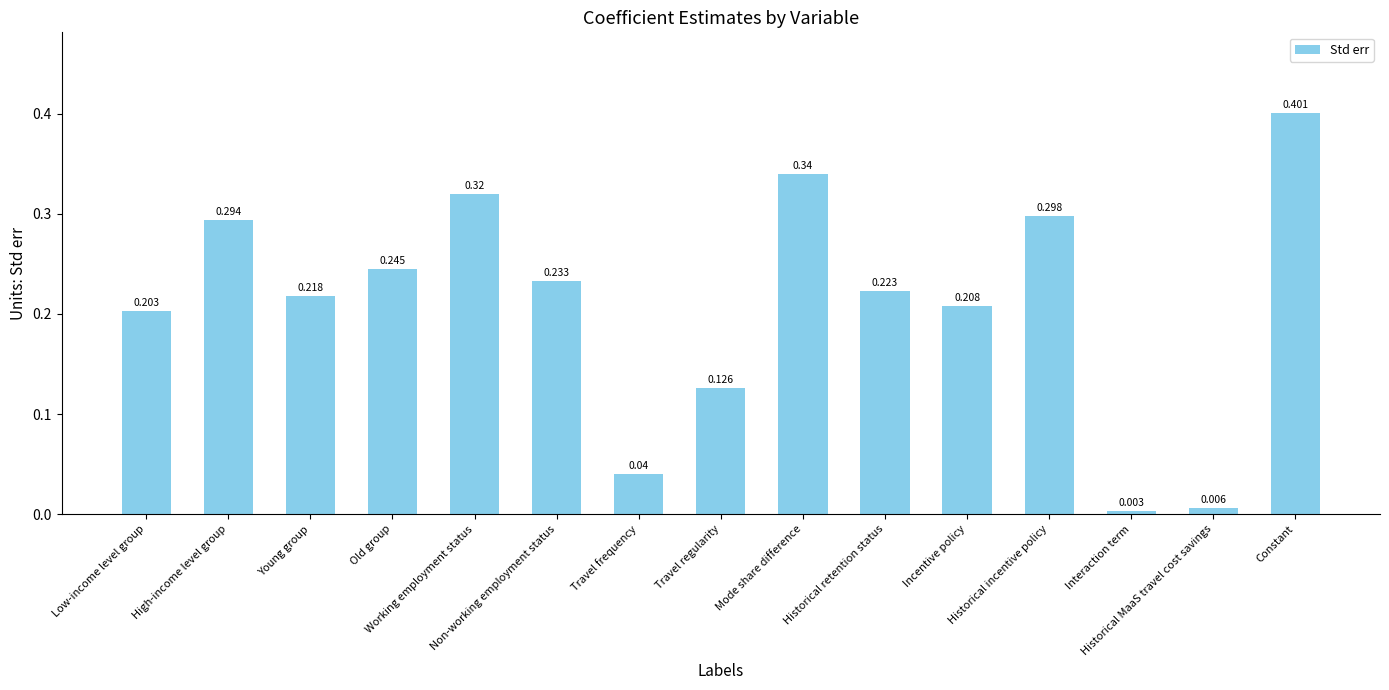

Which category has the highest value across all series?

Constant